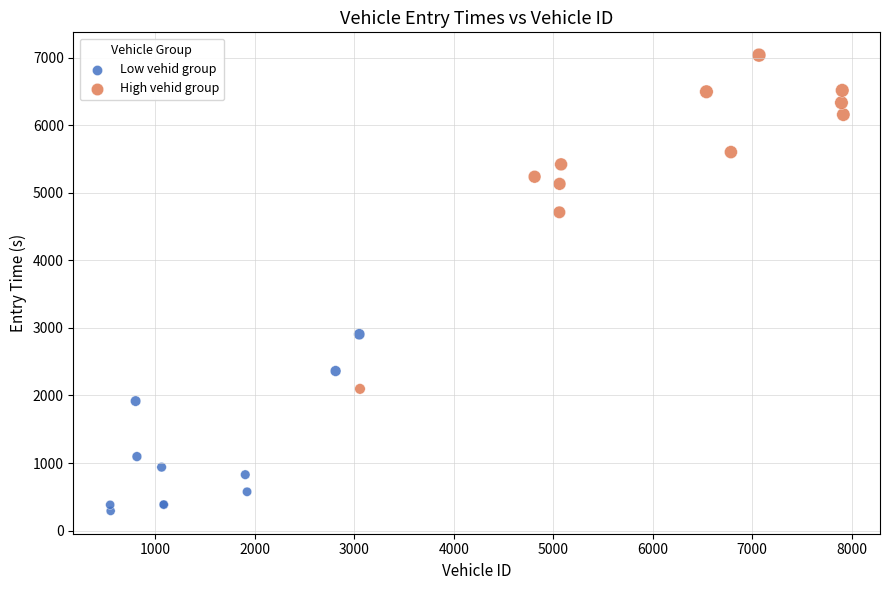

Which series contains the lowest Y value?

Low vehid group